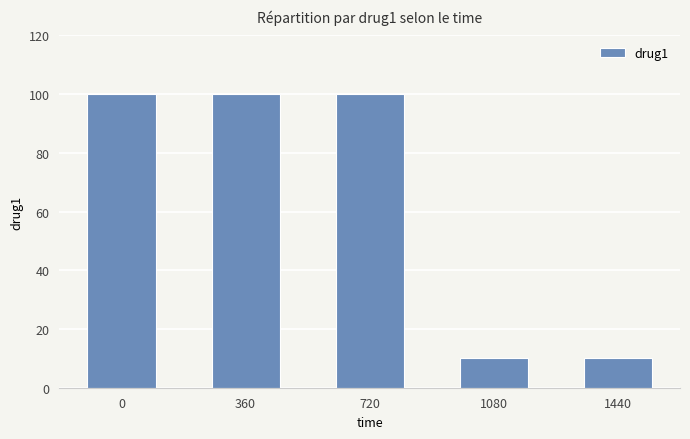

What is the smallest value displayed?

10